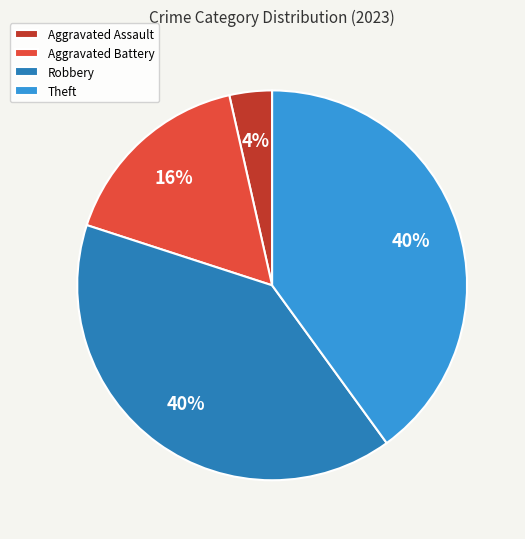

Count the number of slices in the pie.

4